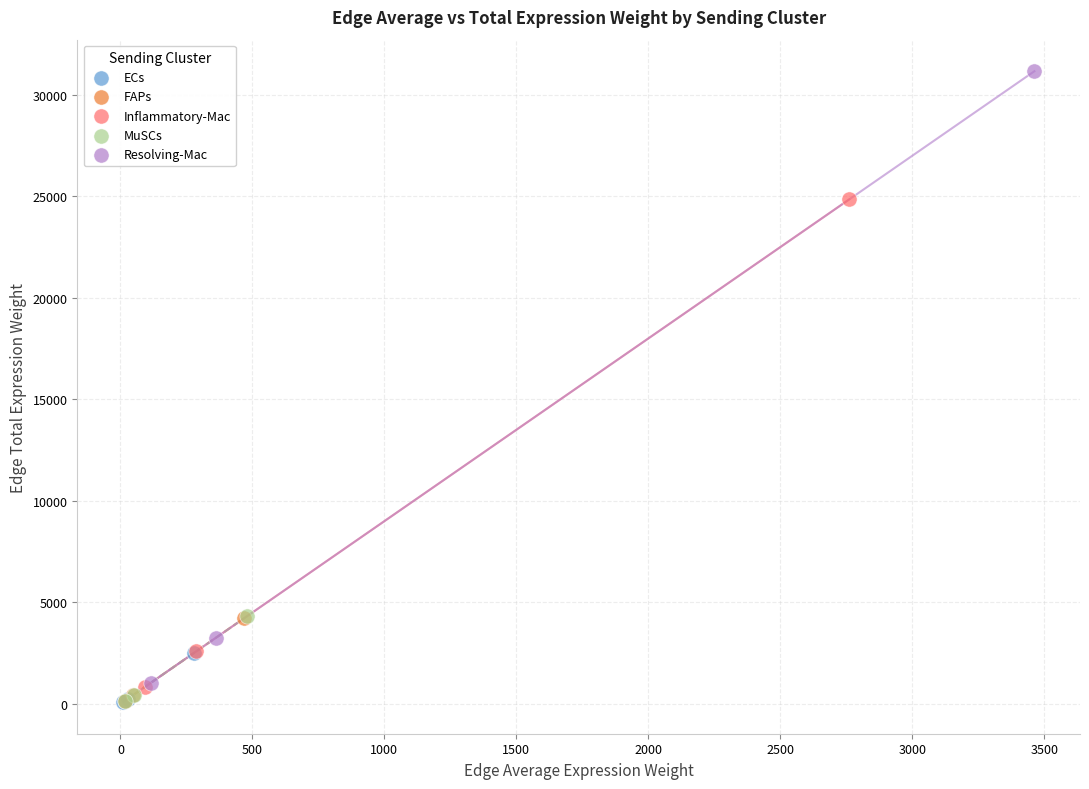

Which series reaches the maximum Y coordinate?

Resolving-Mac